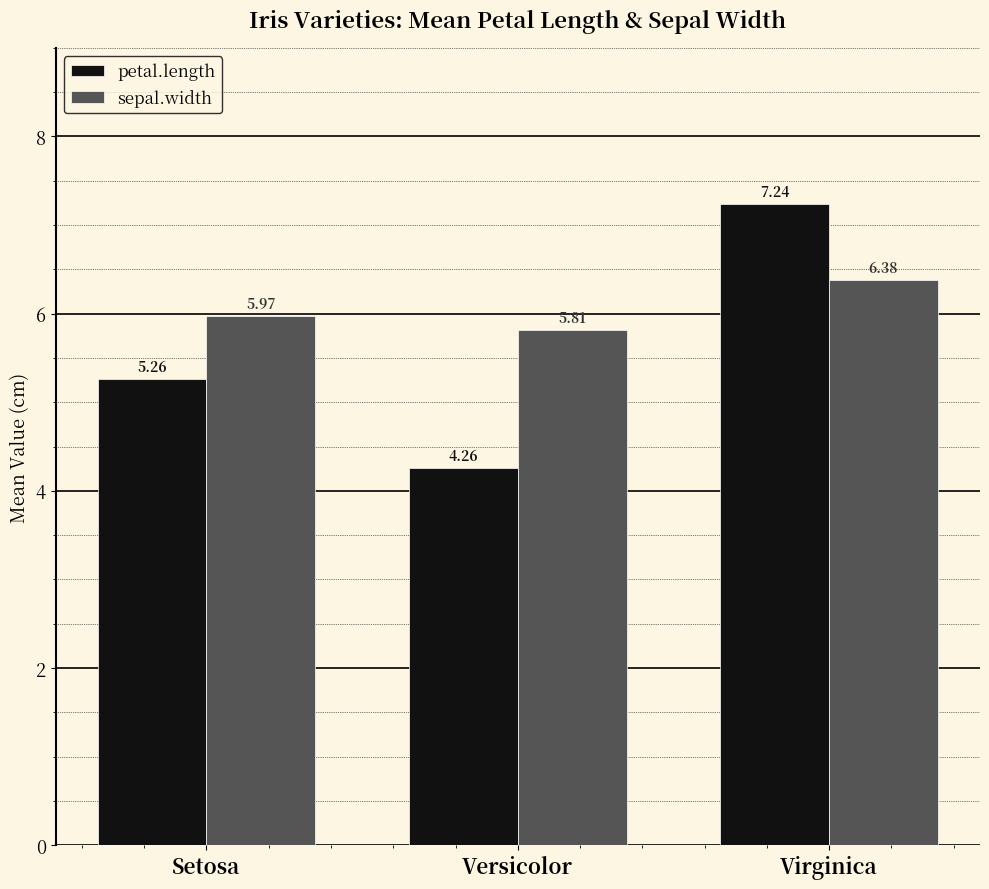

How many bars are there in total?

6